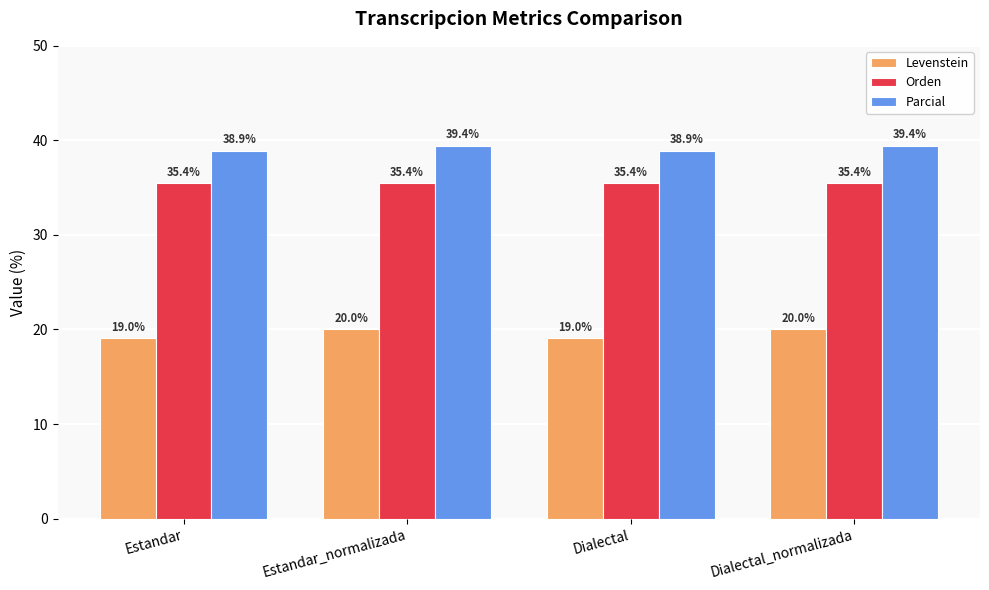

Rank the series by their average value, from lowest to highest.

Levenstein, Orden, Parcial